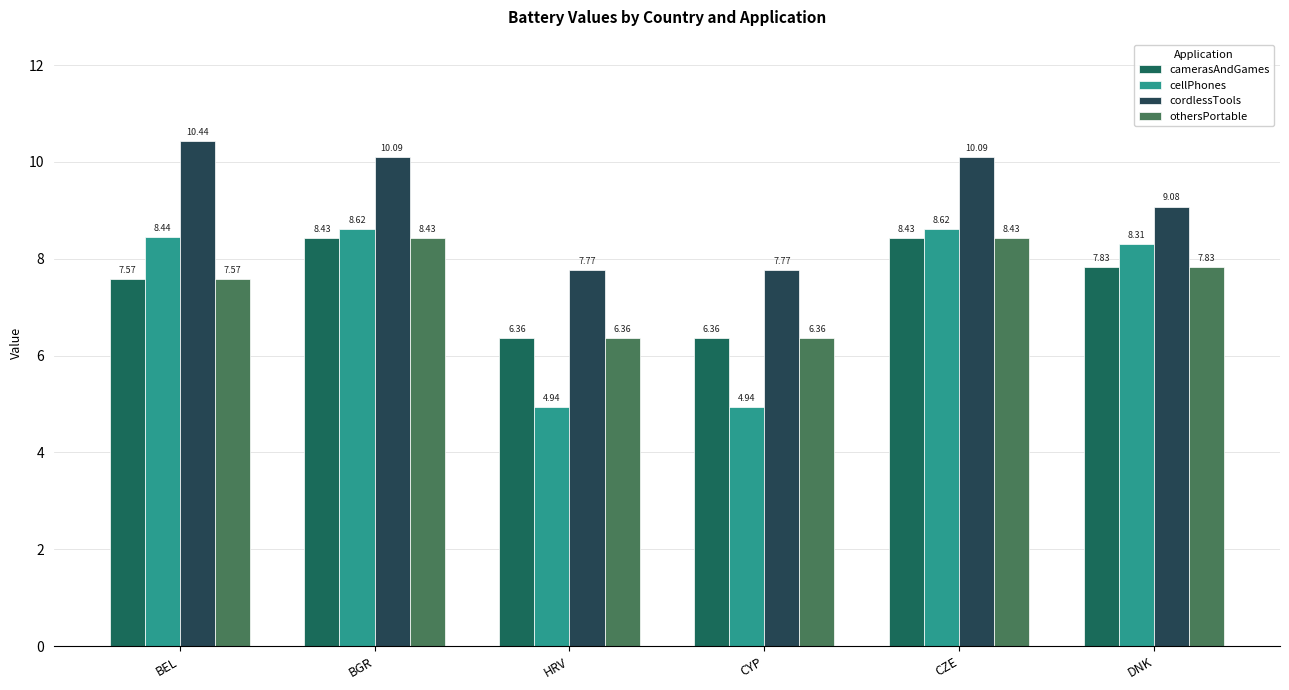

Is the value of othersPortable at CZE greater than the value of cordlessTools at HRV?

Yes